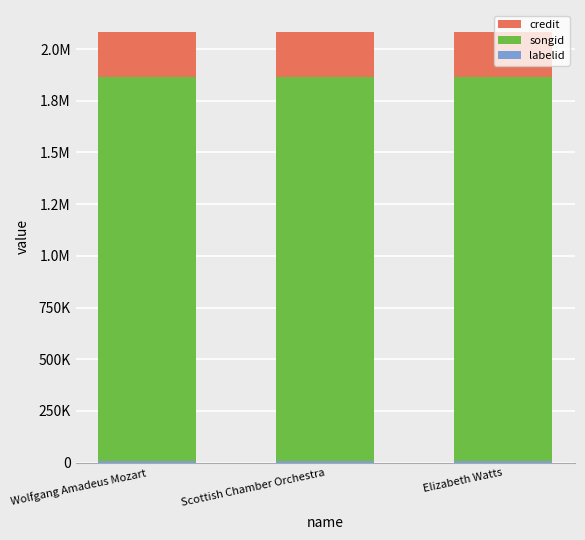

Between Wolfgang Amadeus Mozart and Elizabeth Watts, which series saw the biggest shift?

credit